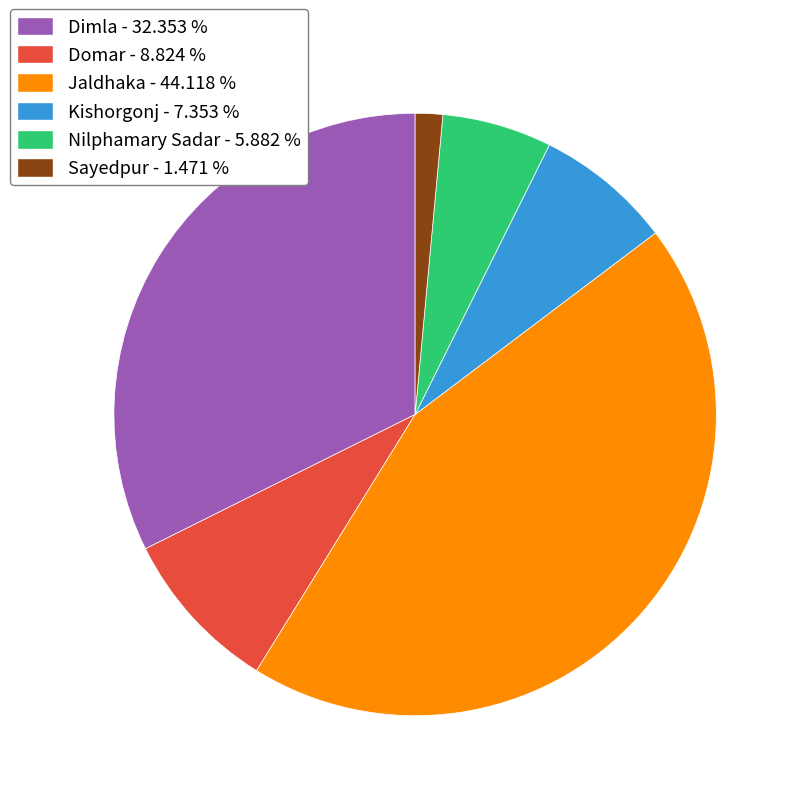

Which slice is the smallest?

Sayedpur